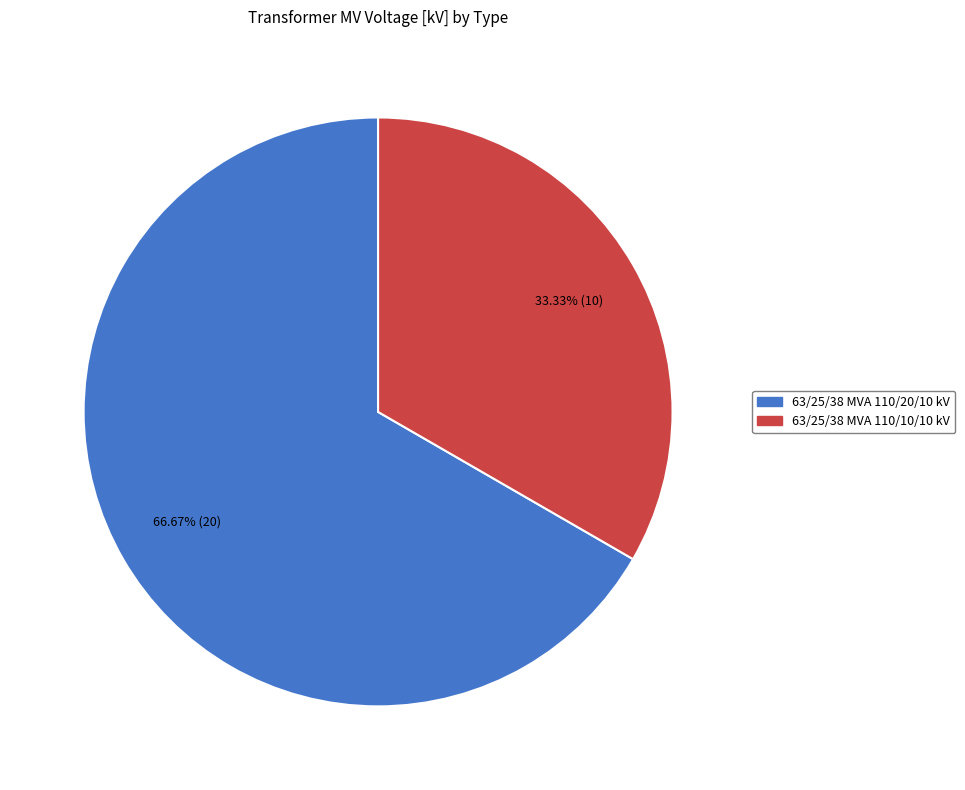

Count the number of slices in the pie.

2